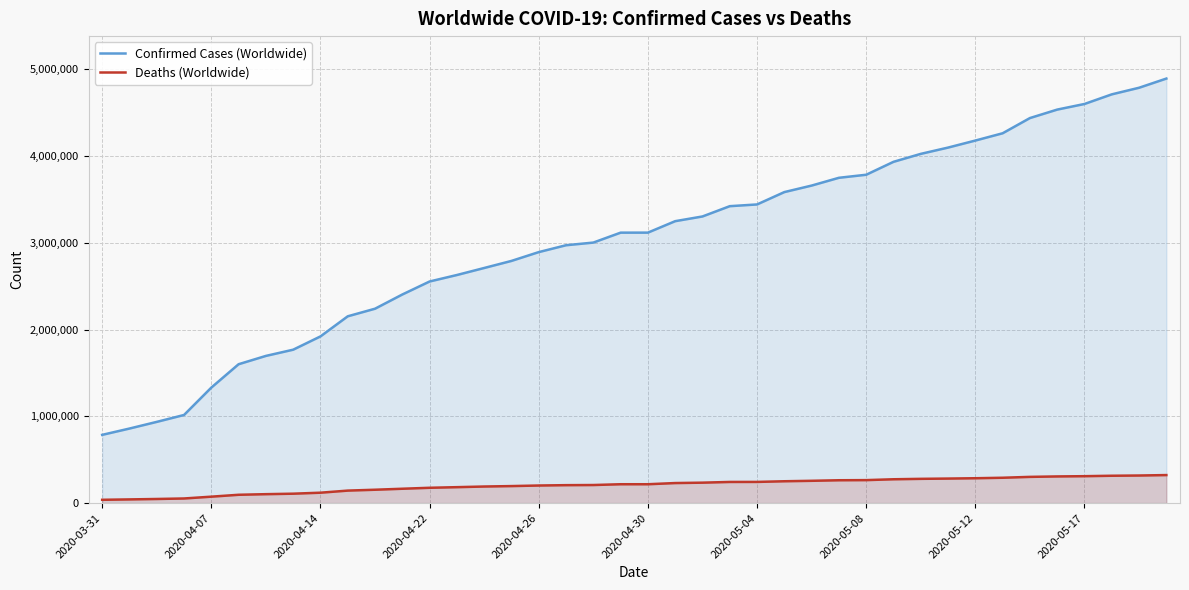

How many lines are shown in the chart?

2